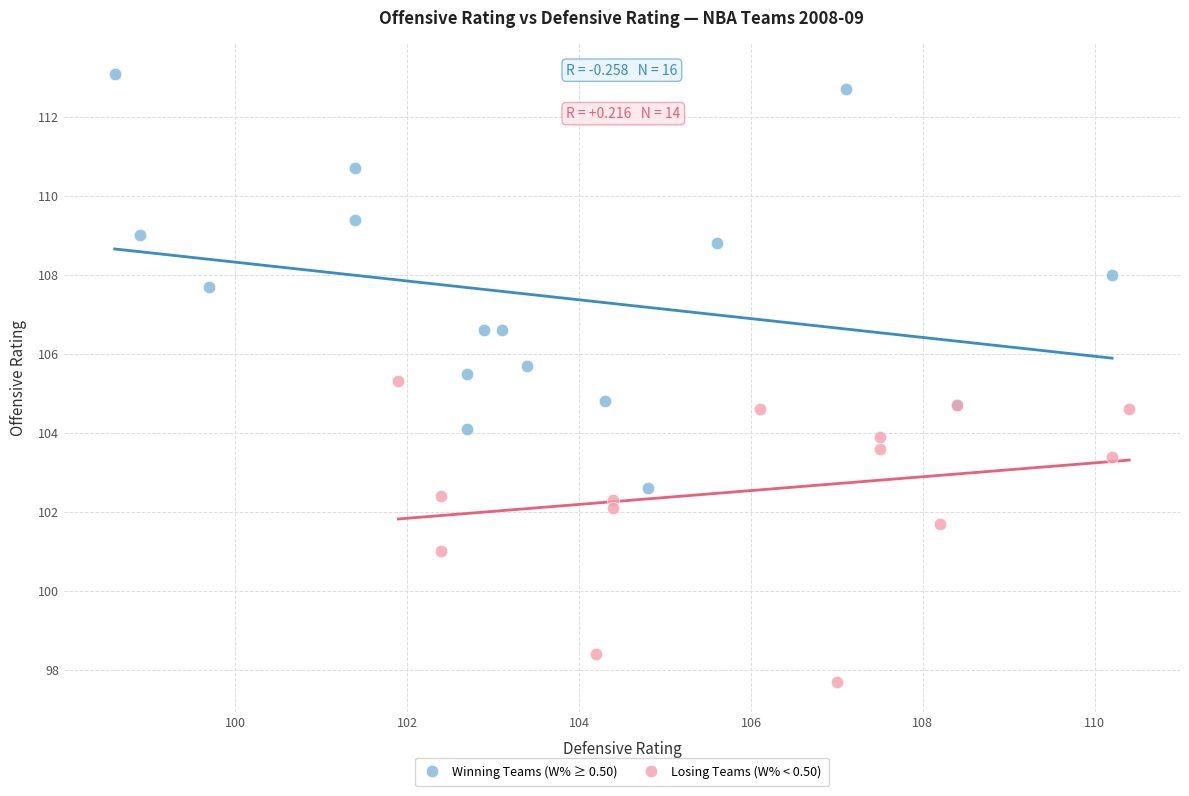

Which series has the largest Y range (max minus min)?

Winning Teams (W% ≥ 0.50)